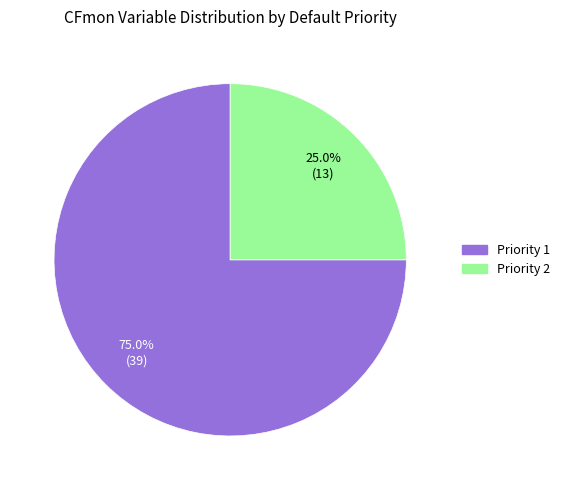

What is the smallest slice in the pie chart?

Priority 2